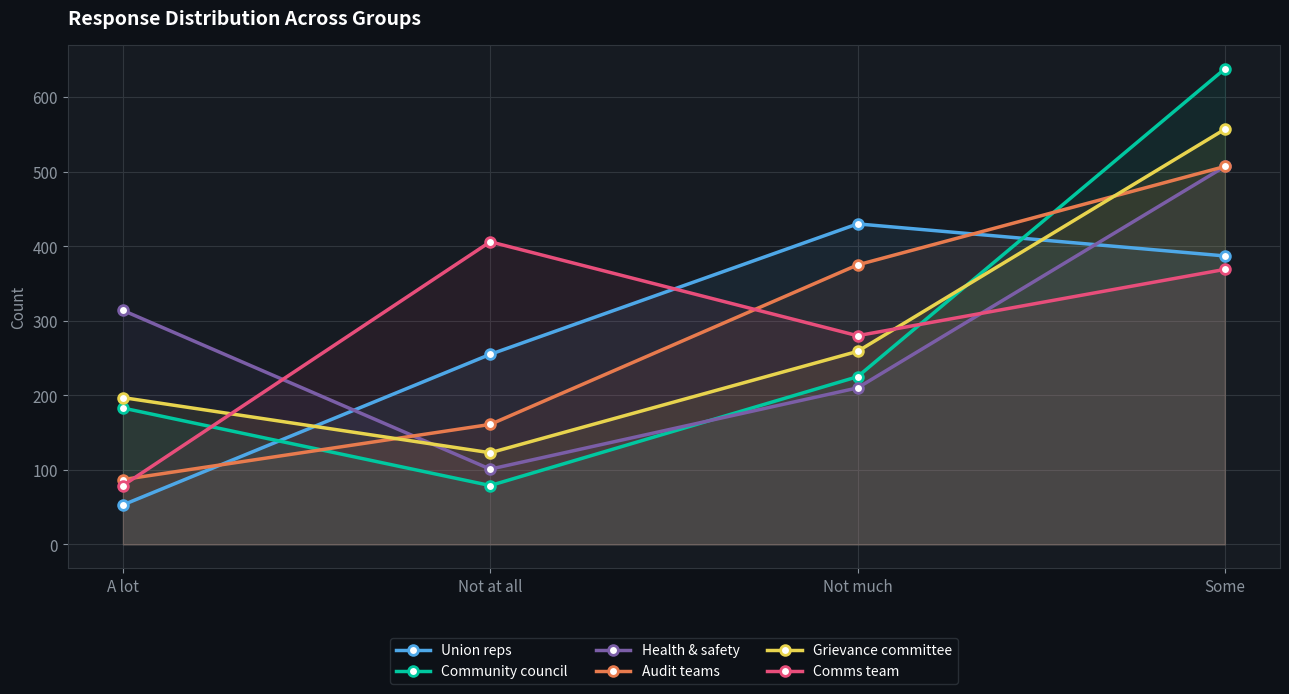

How many intersections are there between Community council and Audit teams?

2